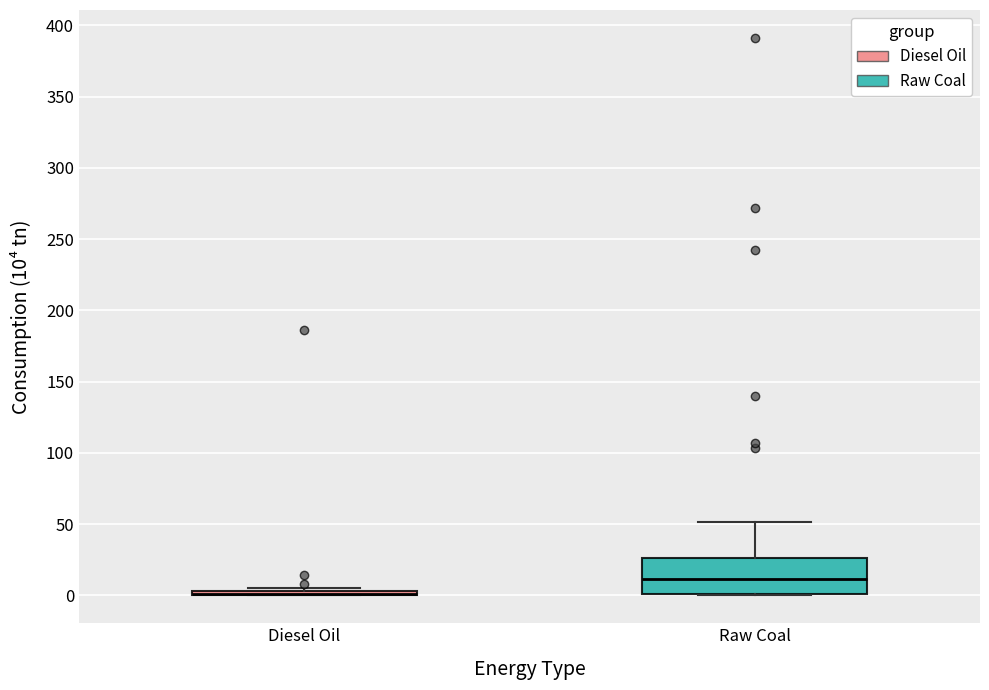

Where does the median line of the box for Raw Coal sit on the y-axis? The values are not printed on the chart, so give them approximately, as read against the axis.

10